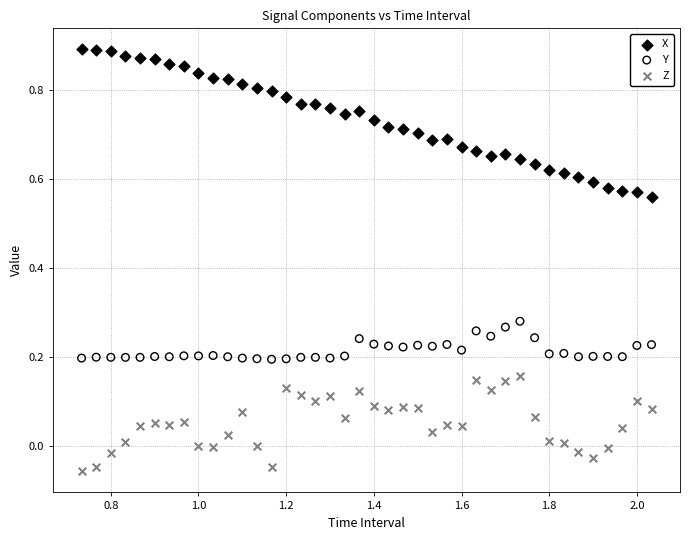

Across all data points, what is the range of X values (max minus min)?

1.3